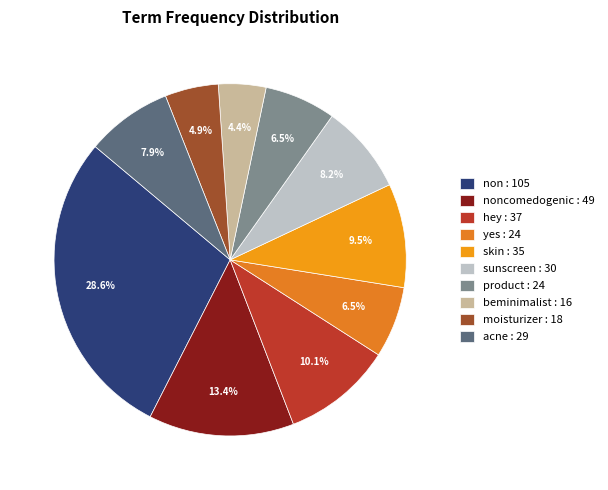

Is there any slice that represents more than half of the pie?

No